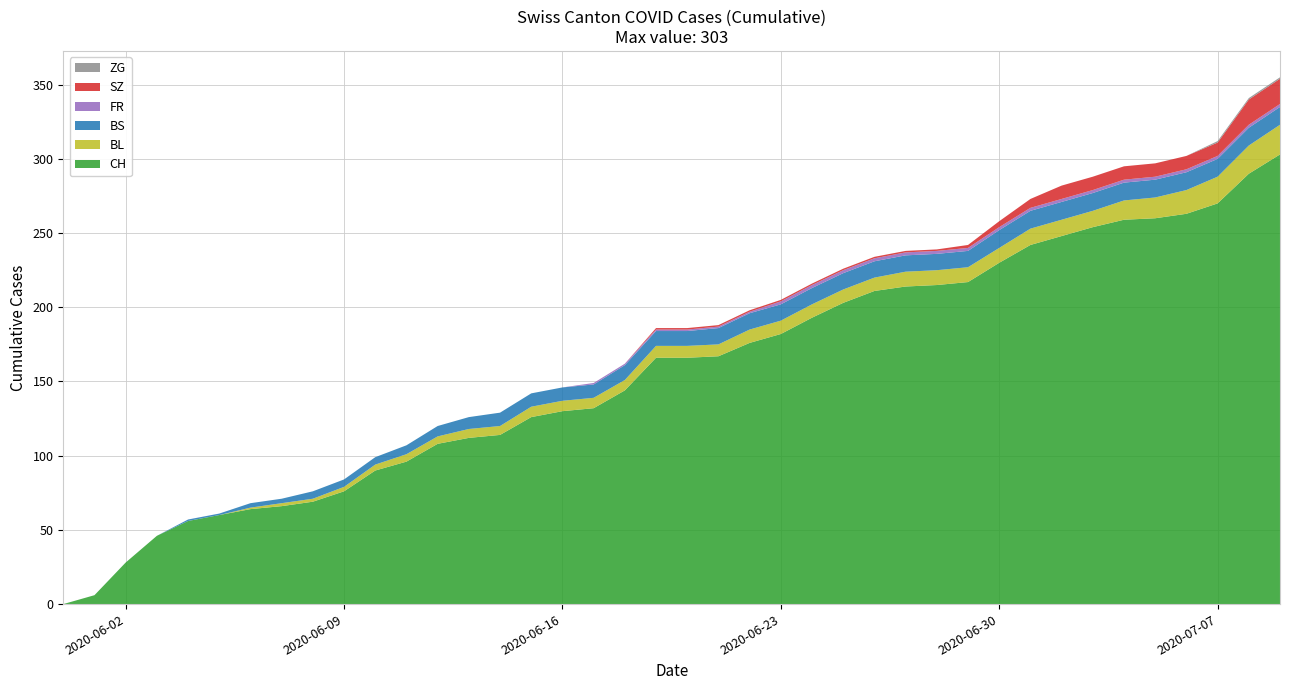

Reading left to right, list all the values displayed in this chart.

CH: 2020-05-31=0	2020-06-01=6	2020-06-02=28	2020-06-03=46	2020-06-04=56	2020-06-05=60	2020-06-06=64	2020-06-07=66	2020-06-08=69	2020-06-09=76	2020-06-10=90	2020-06-11=96	2020-06-12=108	2020-06-13=112	2020-06-14=114	2020-06-15=126	2020-06-16=130	2020-06-17=132	2020-06-18=144	2020-06-19=166	2020-06-20=166	2020-06-21=167	2020-06-22=176	2020-06-23=182	2020-06-24=193	2020-06-25=203	2020-06-26=211	2020-06-27=214	2020-06-28=215	2020-06-29=217	2020-06-30=230	2020-07-01=242	2020-07-02=248	2020-07-03=254	2020-07-04=259	2020-07-05=260	2020-07-06=263	2020-07-07=270	2020-07-08=290	2020-07-09=303
BL: 2020-05-31=0	2020-06-01=0	2020-06-02=0	2020-06-03=0	2020-06-04=0	2020-06-05=0	2020-06-06=1	2020-06-07=2	2020-06-08=2	2020-06-09=3	2020-06-10=4	2020-06-11=5	2020-06-12=5	2020-06-13=6	2020-06-14=6	2020-06-15=7	2020-06-16=7	2020-06-17=7	2020-06-18=7	2020-06-19=8	2020-06-20=8	2020-06-21=8	2020-06-22=9	2020-06-23=9	2020-06-24=9	2020-06-25=9	2020-06-26=9	2020-06-27=10	2020-06-28=10	2020-06-29=10	2020-06-30=10	2020-07-01=11	2020-07-02=11	2020-07-03=11	2020-07-04=13	2020-07-05=14	2020-07-06=16	2020-07-07=18	2020-07-08=19	2020-07-09=20
BS: 2020-05-31=0	2020-06-01=0	2020-06-02=0	2020-06-03=0	2020-06-04=1	2020-06-05=1	2020-06-06=3	2020-06-07=3	2020-06-08=5	2020-06-09=5	2020-06-10=5	2020-06-11=6	2020-06-12=7	2020-06-13=8	2020-06-14=9	2020-06-15=9	2020-06-16=9	2020-06-17=9	2020-06-18=10	2020-06-19=10	2020-06-20=10	2020-06-21=11	2020-06-22=11	2020-06-23=11	2020-06-24=11	2020-06-25=11	2020-06-26=11	2020-06-27=11	2020-06-28=11	2020-06-29=11	2020-06-30=12	2020-07-01=12	2020-07-02=12	2020-07-03=12	2020-07-04=12	2020-07-05=12	2020-07-06=12	2020-07-07=12	2020-07-08=12	2020-07-09=12
FR: 2020-05-31=0	2020-06-01=0	2020-06-02=0	2020-06-03=0	2020-06-04=0	2020-06-05=0	2020-06-06=0	2020-06-07=0	2020-06-08=0	2020-06-09=0	2020-06-10=0	2020-06-11=0	2020-06-12=0	2020-06-13=0	2020-06-14=0	2020-06-15=0	2020-06-16=0	2020-06-17=1	2020-06-18=1	2020-06-19=1	2020-06-20=1	2020-06-21=1	2020-06-22=1	2020-06-23=2	2020-06-24=2	2020-06-25=2	2020-06-26=2	2020-06-27=2	2020-06-28=2	2020-06-29=2	2020-06-30=2	2020-07-01=2	2020-07-02=2	2020-07-03=2	2020-07-04=2	2020-07-05=2	2020-07-06=2	2020-07-07=2	2020-07-08=2	2020-07-09=2
SZ: 2020-05-31=0	2020-06-01=0	2020-06-02=0	2020-06-03=0	2020-06-04=0	2020-06-05=0	2020-06-06=0	2020-06-07=0	2020-06-08=0	2020-06-09=0	2020-06-10=0	2020-06-11=0	2020-06-12=0	2020-06-13=0	2020-06-14=0	2020-06-15=0	2020-06-16=0	2020-06-17=0	2020-06-18=0	2020-06-19=1	2020-06-20=1	2020-06-21=1	2020-06-22=1	2020-06-23=1	2020-06-24=1	2020-06-25=1	2020-06-26=1	2020-06-27=1	2020-06-28=1	2020-06-29=2	2020-06-30=4	2020-07-01=6	2020-07-02=9	2020-07-03=9	2020-07-04=9	2020-07-05=9	2020-07-06=9	2020-07-07=9	2020-07-08=17	2020-07-09=17
ZG: 2020-05-31=0	2020-06-01=0	2020-06-02=0	2020-06-03=0	2020-06-04=0	2020-06-05=0	2020-06-06=0	2020-06-07=0	2020-06-08=0	2020-06-09=0	2020-06-10=0	2020-06-11=0	2020-06-12=0	2020-06-13=0	2020-06-14=0	2020-06-15=0	2020-06-16=0	2020-06-17=0	2020-06-18=0	2020-06-19=0	2020-06-20=0	2020-06-21=0	2020-06-22=0	2020-06-23=0	2020-06-24=0	2020-06-25=0	2020-06-26=0	2020-06-27=0	2020-06-28=0	2020-06-29=0	2020-06-30=0	2020-07-01=0	2020-07-02=0	2020-07-03=0	2020-07-04=0	2020-07-05=0	2020-07-06=0	2020-07-07=1	2020-07-08=1	2020-07-09=1